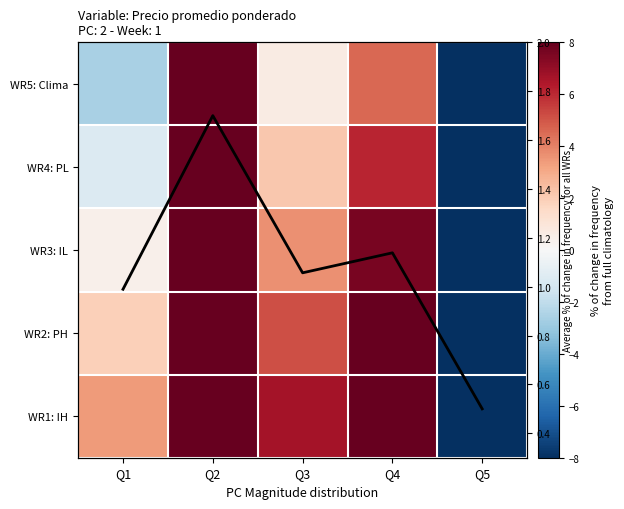

True or false: WR1: IH has a value of 6.8 at Q4.

False